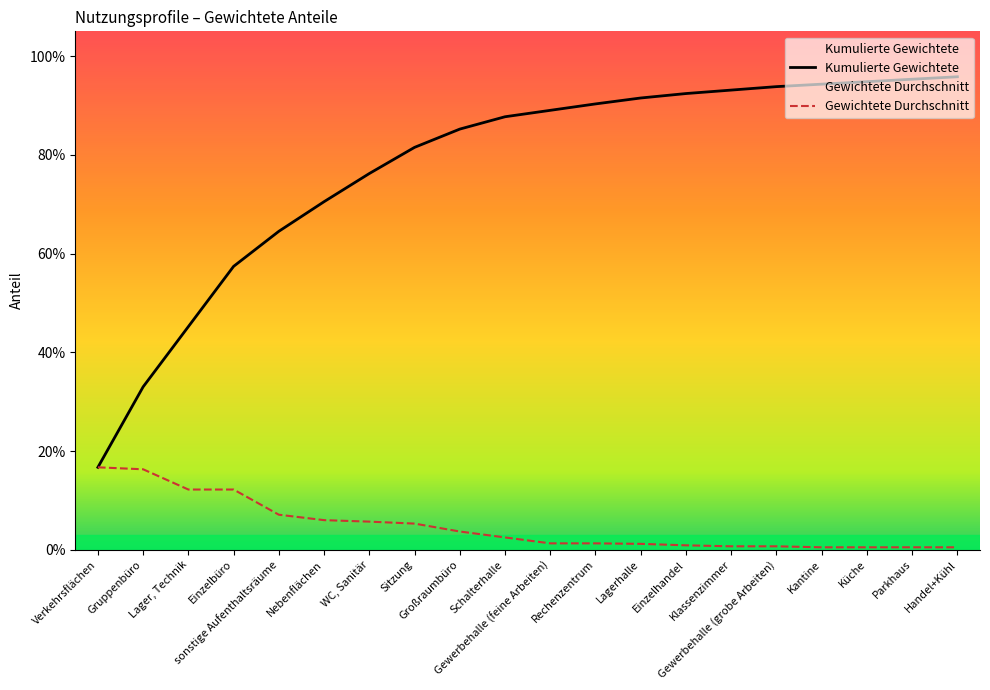

At which category is the sum across all series the highest?

Handel+Kühl